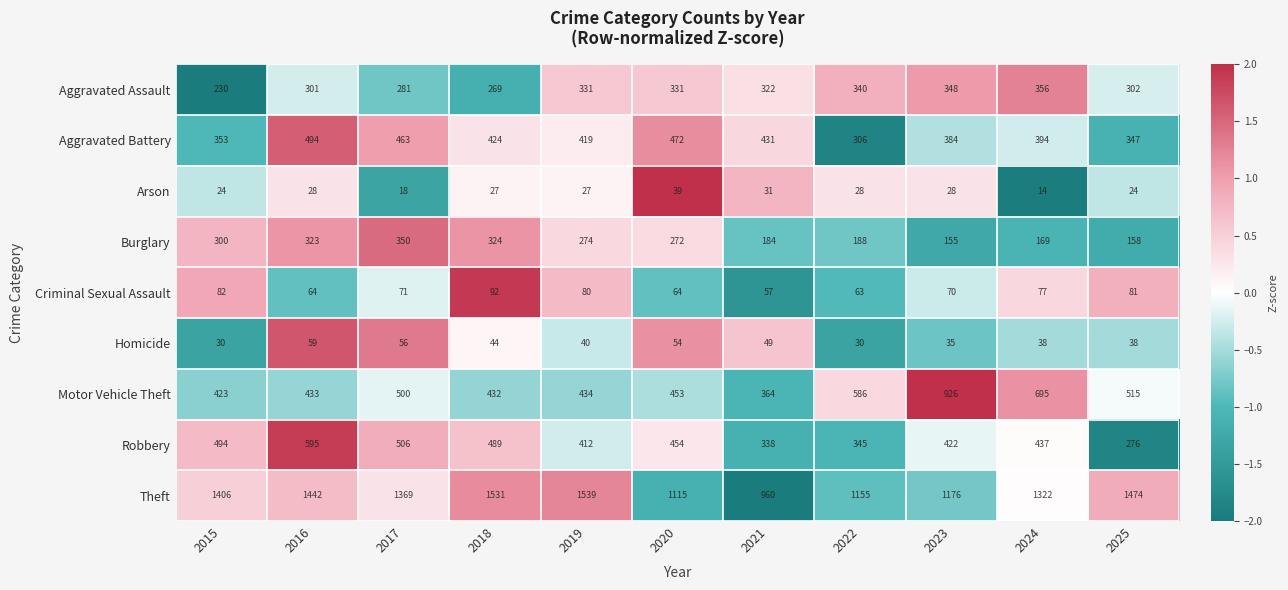

What is the difference between the second highest and second lowest values in the Aggravated Assault series?

79